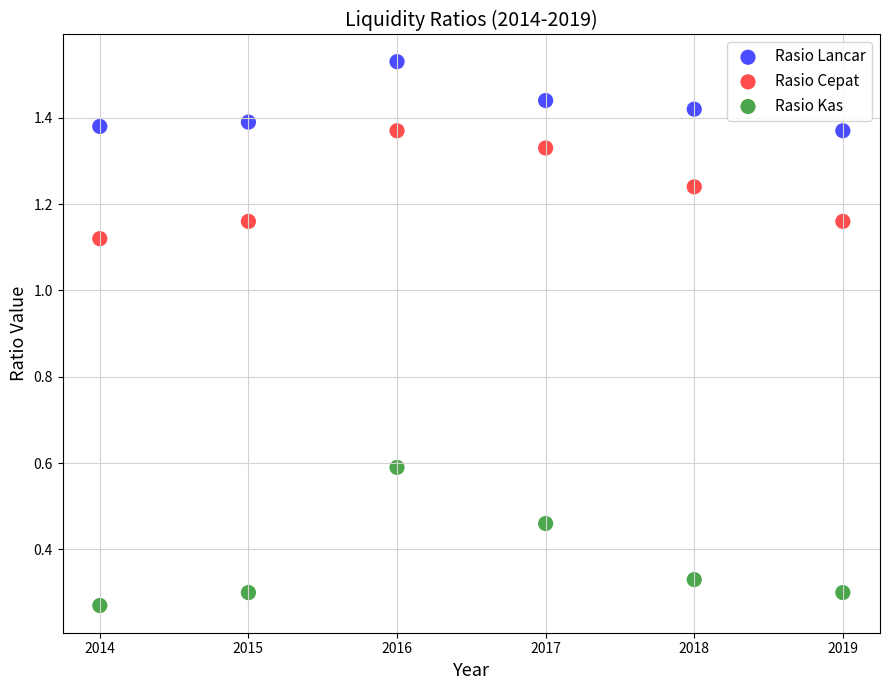

Which series has the widest spread of Y values?

Rasio Kas